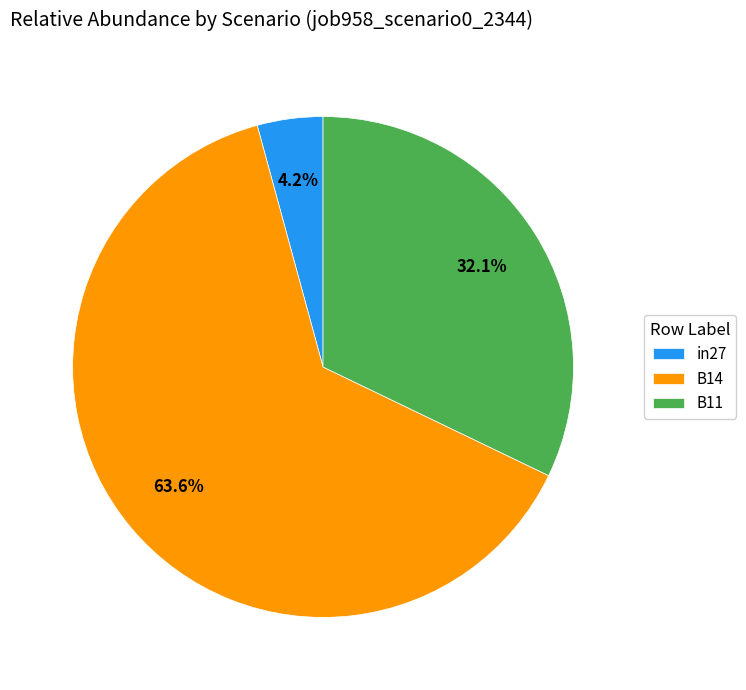

Between B14 and B11, which is larger?

B14